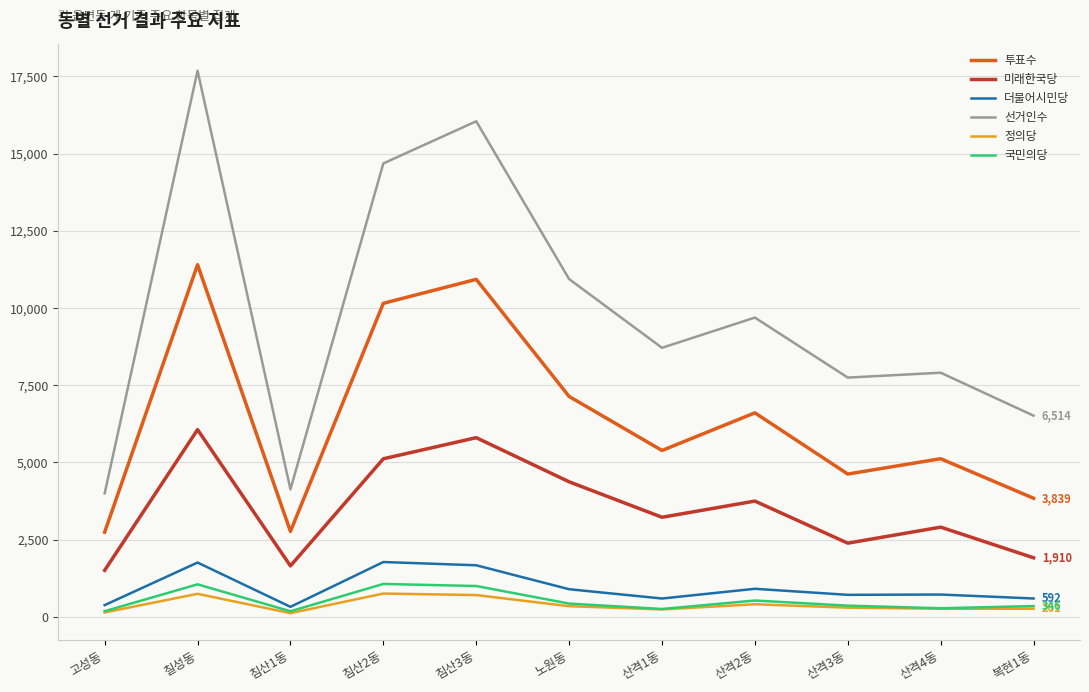

At which category does the chart reach its peak across all series?

칠성동